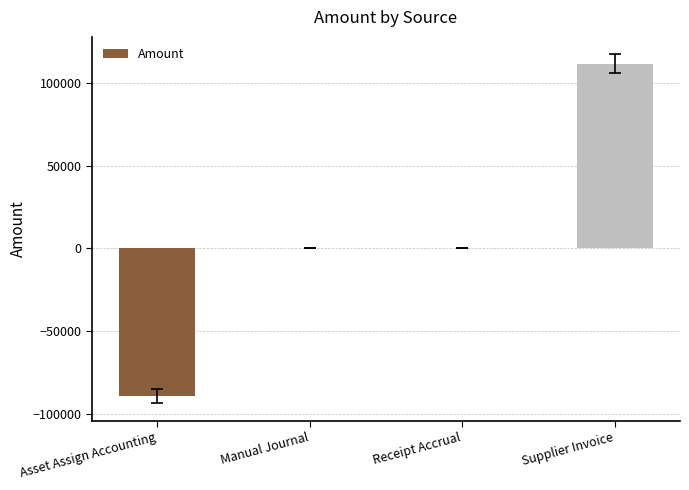

Which category has the highest value across all series?

Supplier Invoice